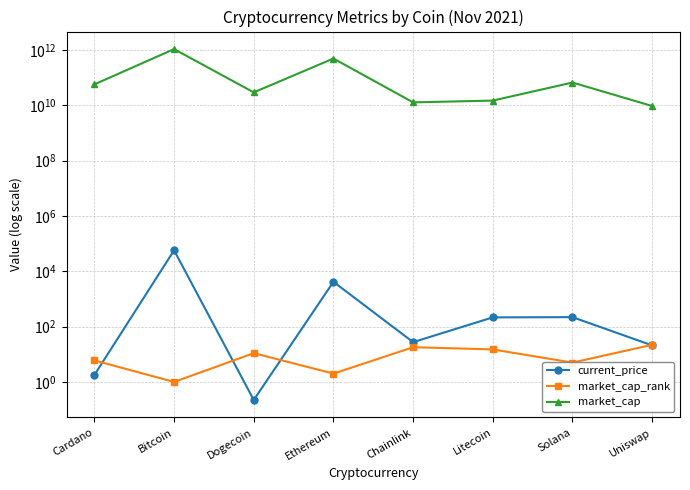

True or false: market_cap_rank and market_cap intersect in this chart.

False